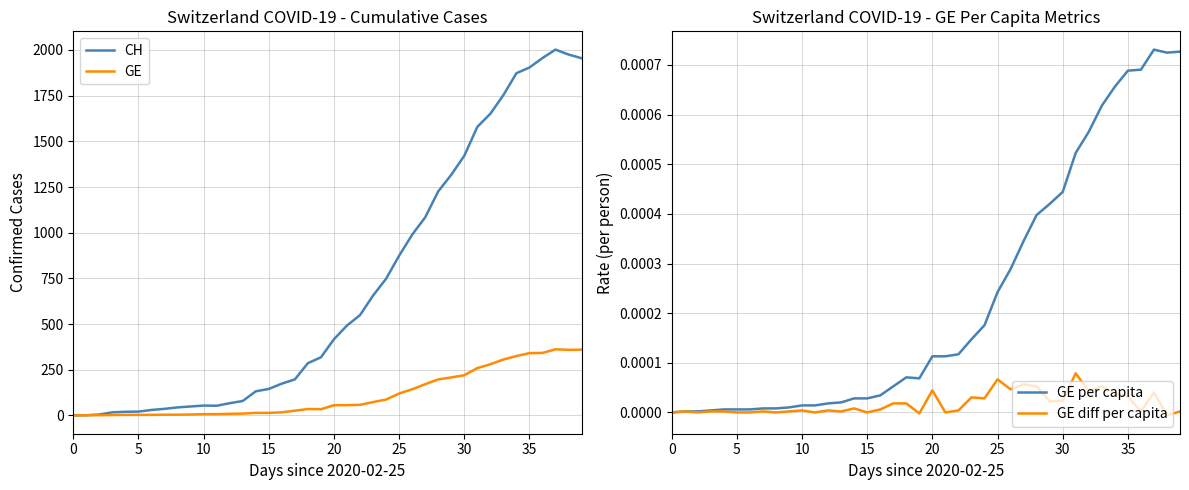

Between 14 and 36, which series saw the biggest shift?

CH